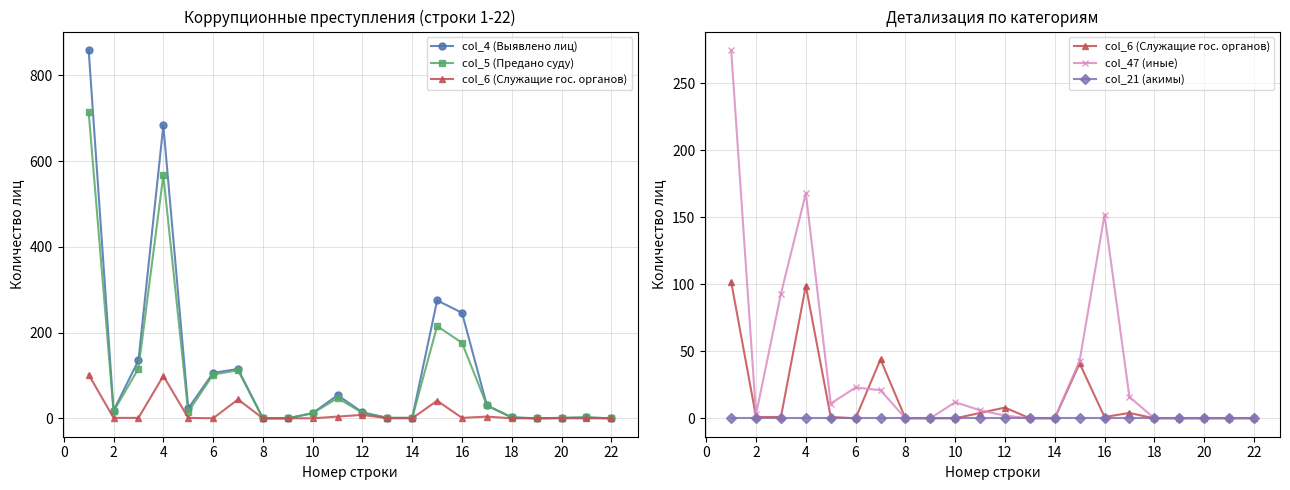

Is it true that col_4 (Выявлено лиц) equals 0 at 14?

False